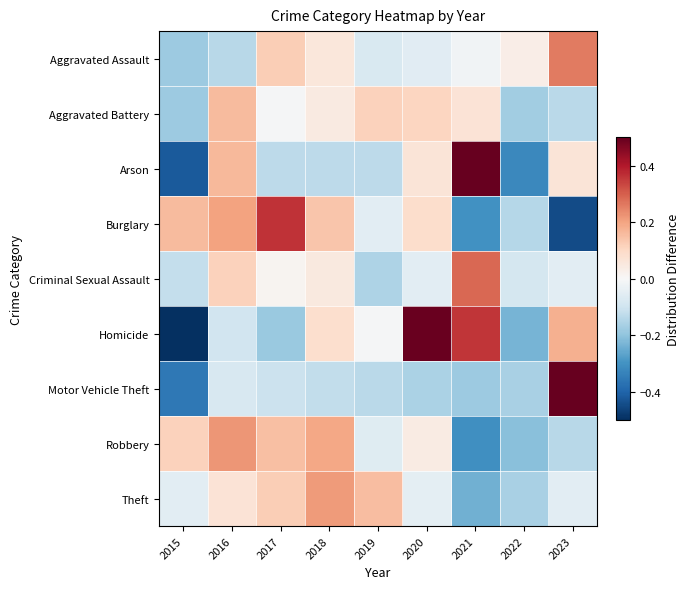

What is the minimum value shown in the chart?

-0.6